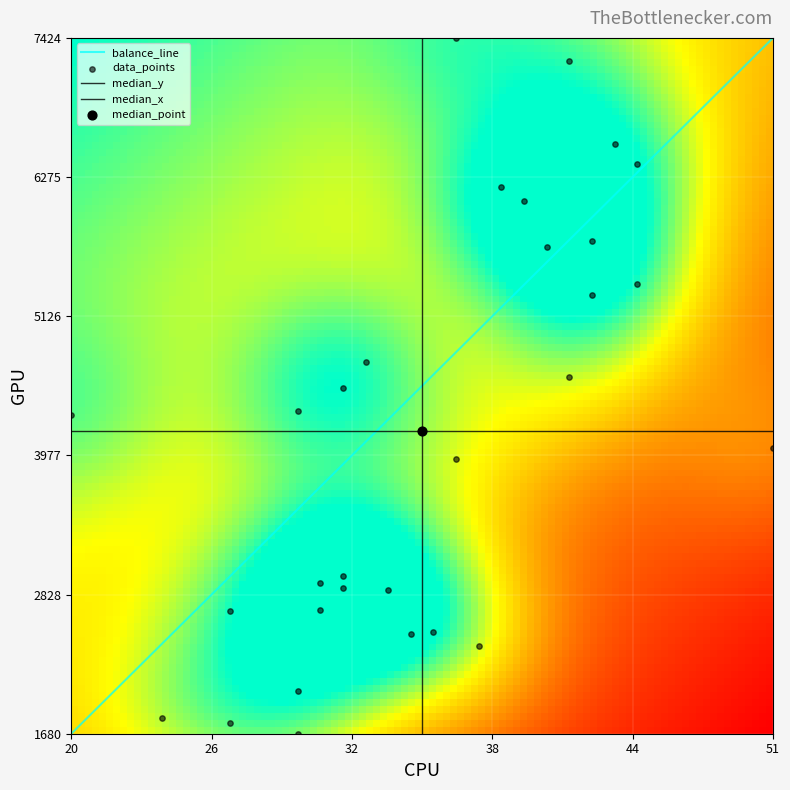

What is the difference between the maximum and minimum values?

5744